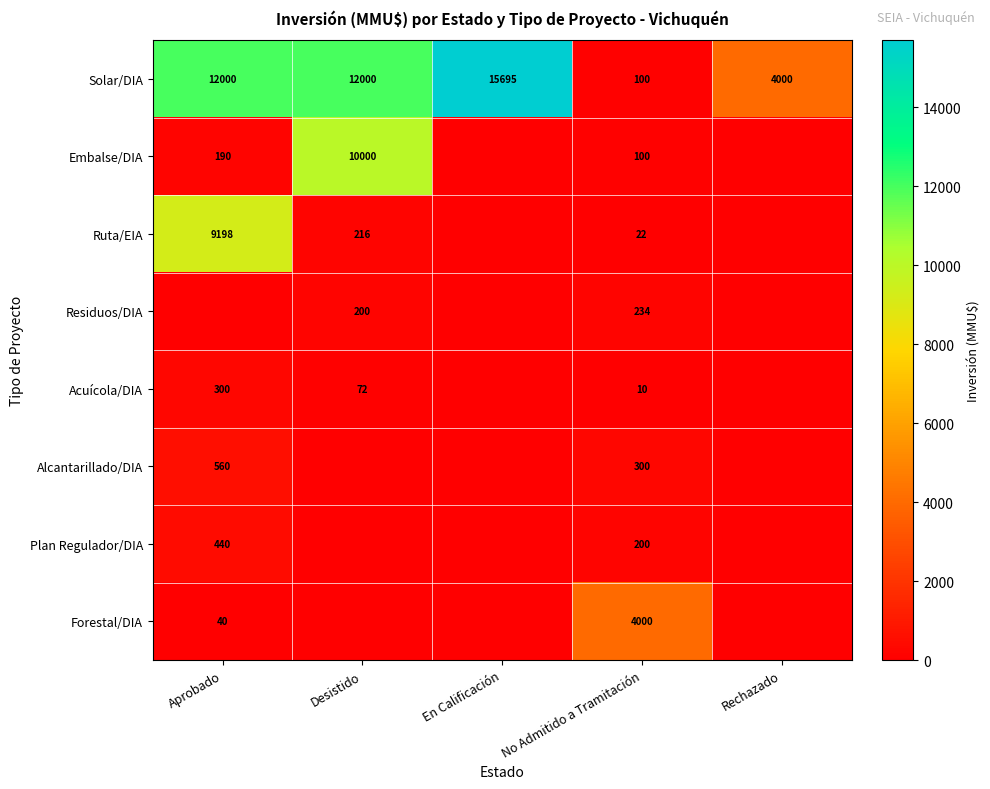

At how many categories does at least one series exceed 11116?

3